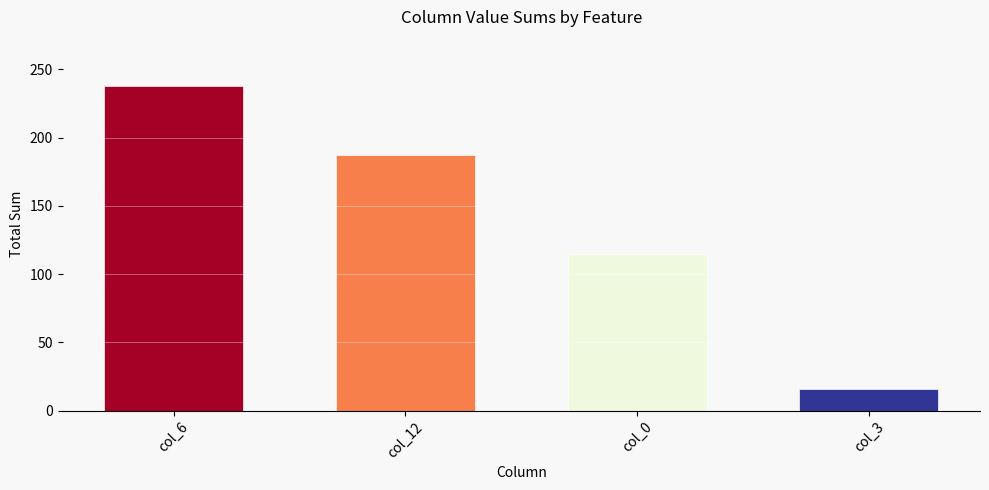

Reading right to left, list all the values displayed in this chart.

16	115	187	238